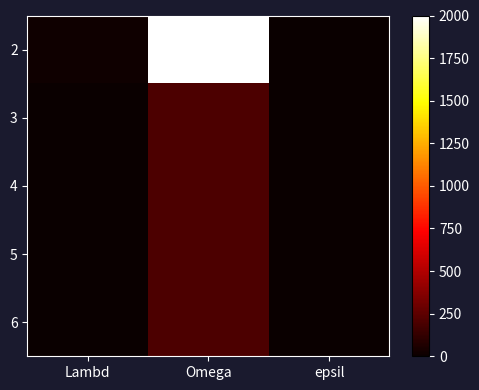

Reading left to right, list all the values displayed in this chart.

2: Lambd=16	Omega=2000	epsil=0
3: Lambd=1	Omega=200	epsil=7
4: Lambd=1	Omega=200	epsil=7
5: Lambd=1	Omega=200	epsil=7
6: Lambd=1	Omega=200	epsil=7